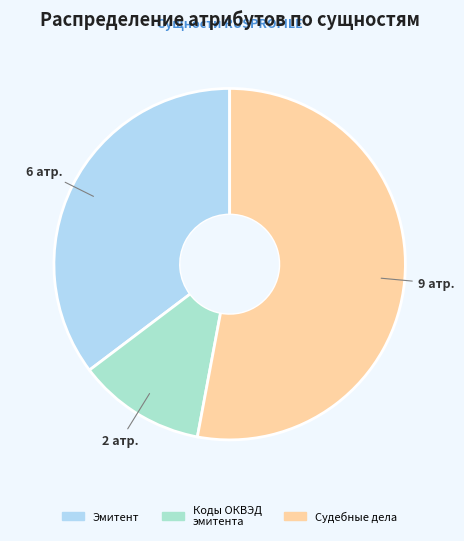

How many segments does this pie chart have?

3